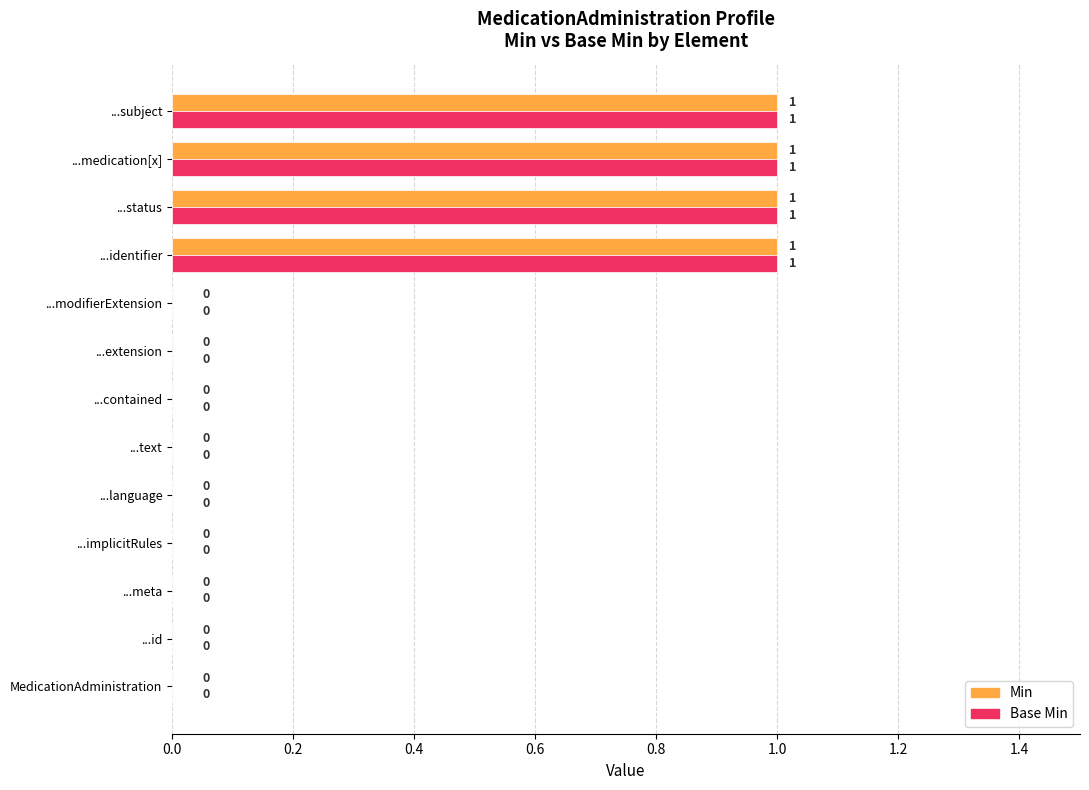

True or false: Min has a value of 0 at ...implicitRules.

True